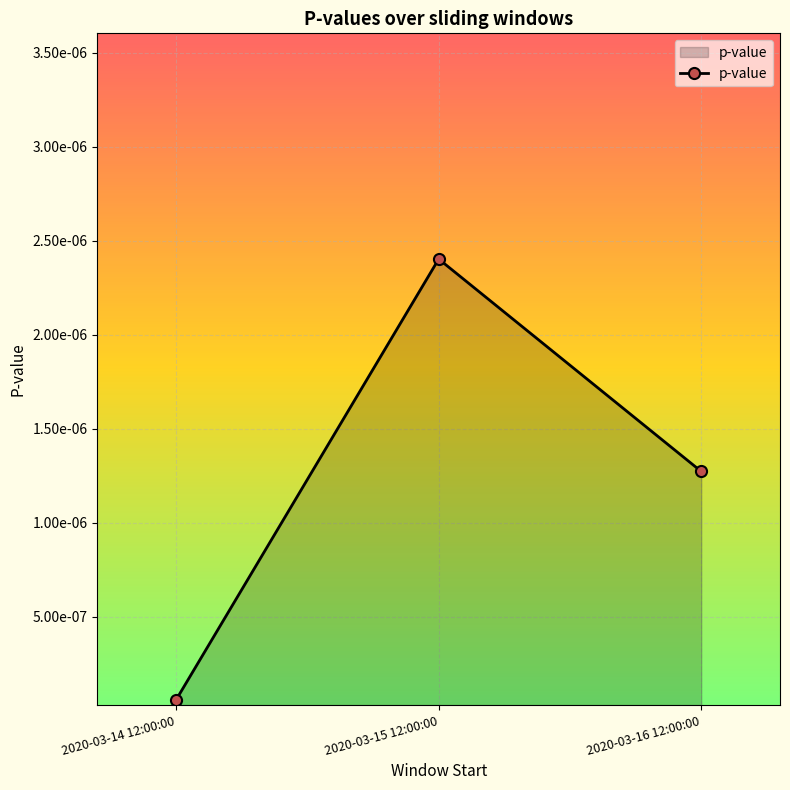

Does the chart have visible grid lines?

Yes